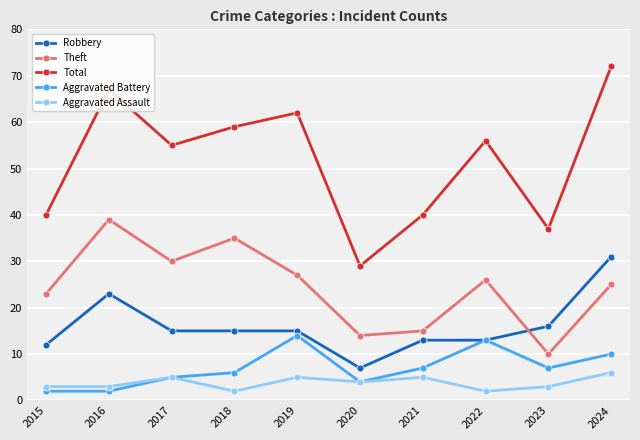

At which category does Total reach its first local valley?

2017